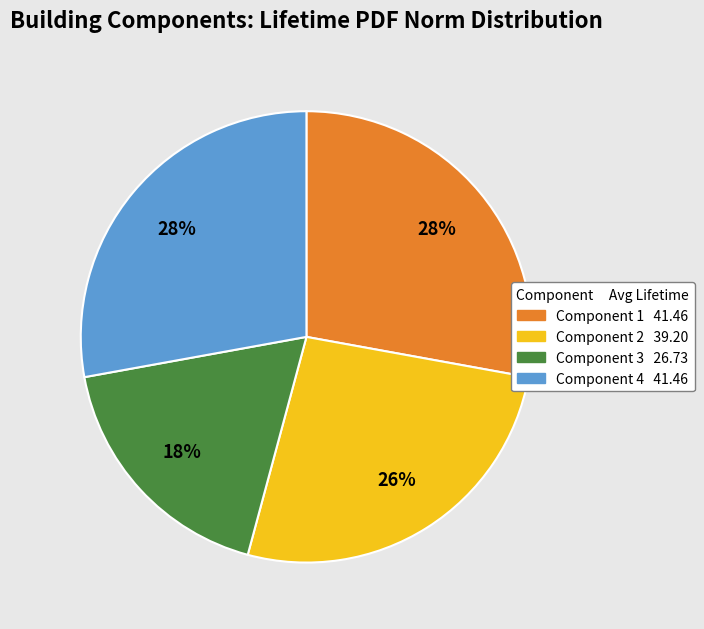

To the nearest percent, what percentage of the pie is Component 2?

26%